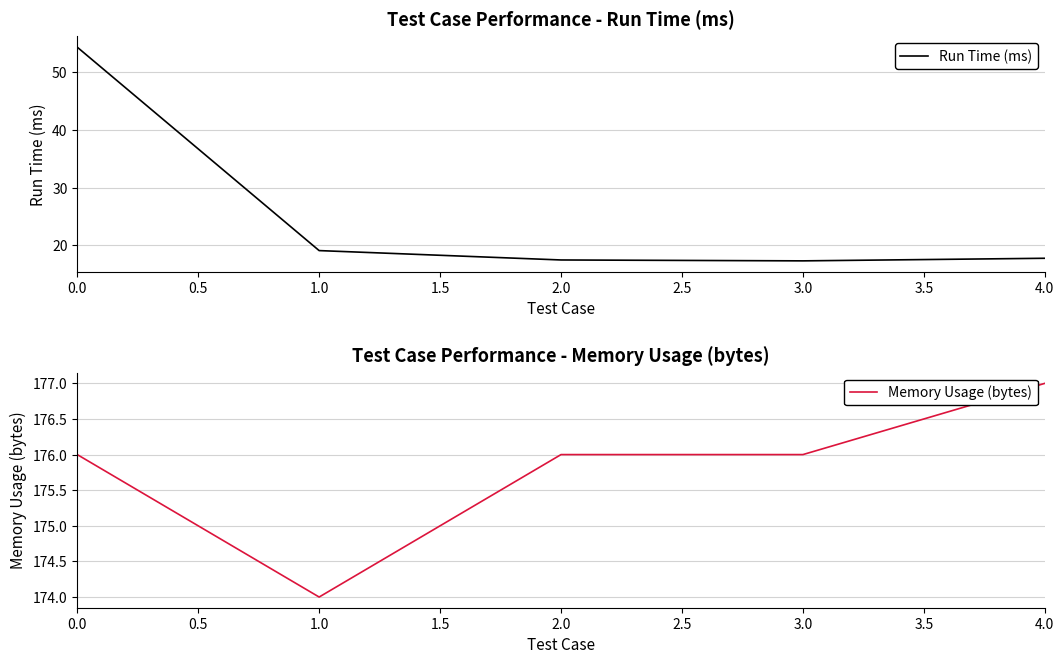

True or false: Memory Usage (bytes) and Run Time (ms) intersect in this chart.

False